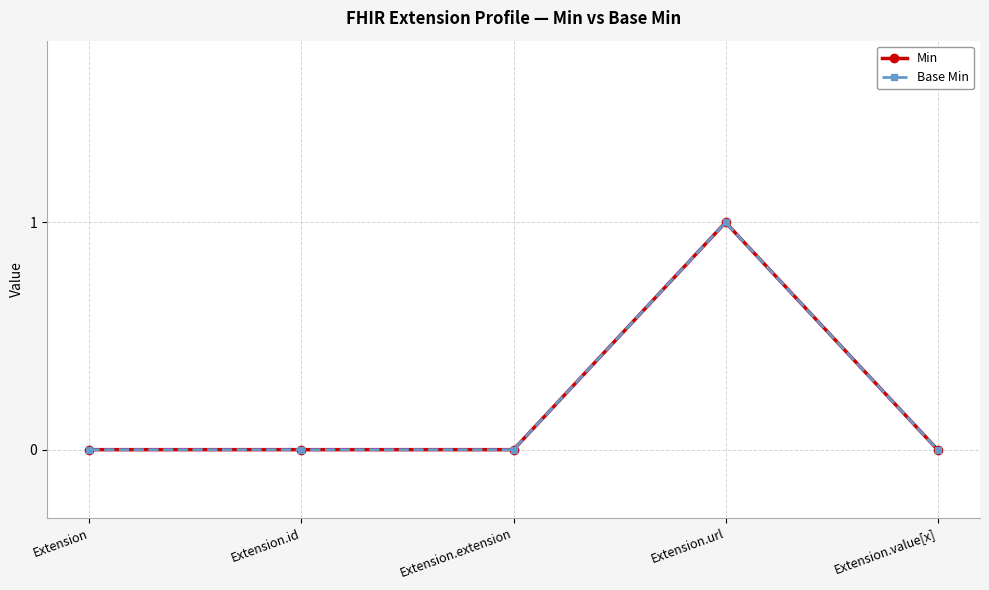

Is it true that Base Min equals 1 at Extension.value[x]?

False